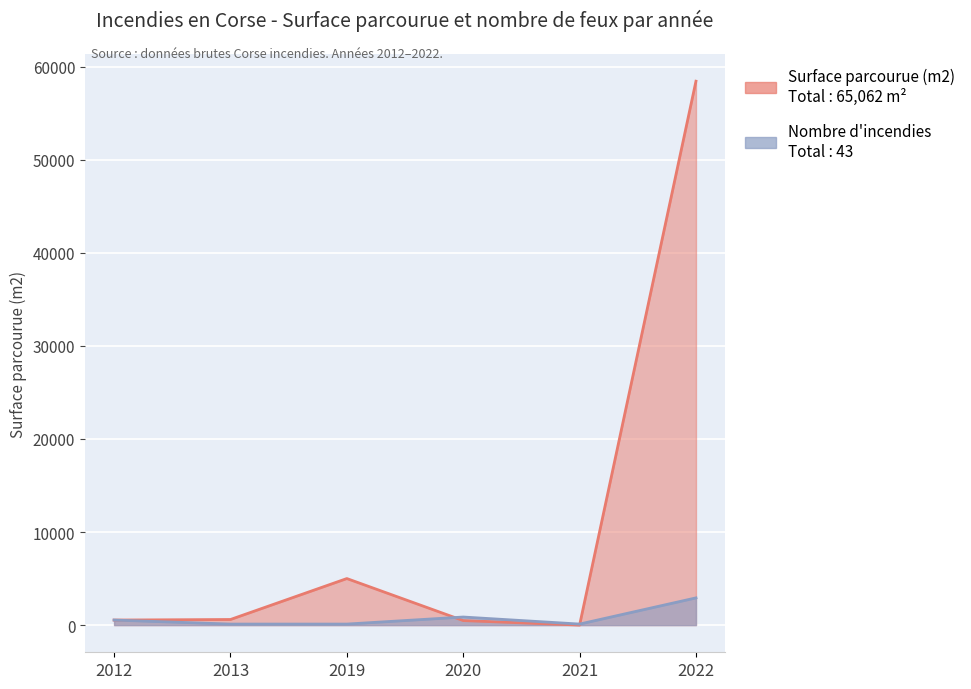

True or false: Surface parcourue (m2) has more than 1 points higher than both neighbors.

False